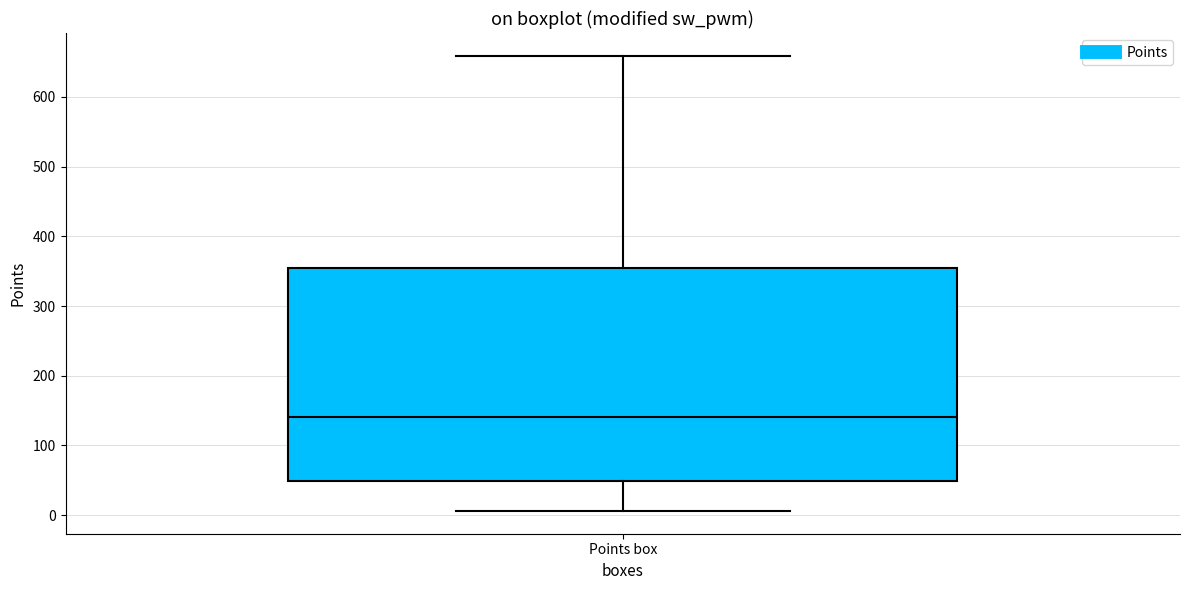

Read this box plot against the y-axis: the position of the median line, the range covered by the box, and the ends of both whiskers. The values are not printed on the chart, so give them approximately, as read against the axis.

median 140, box 50 to 350, whiskers 10 to 660